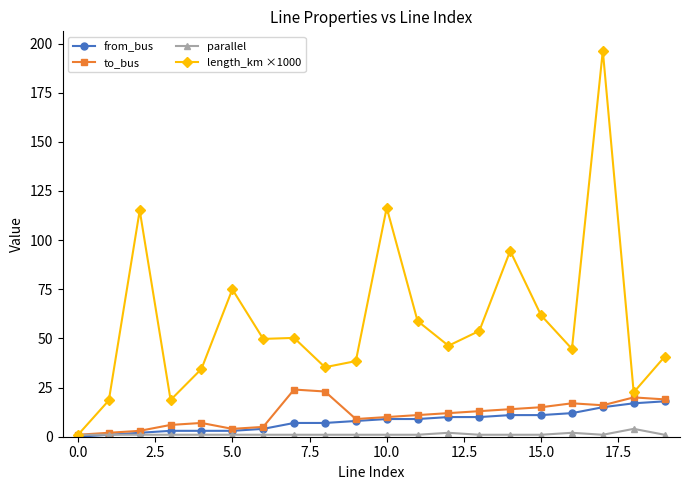

What is the value of the from_bus point at the 13th from the left?

10.0